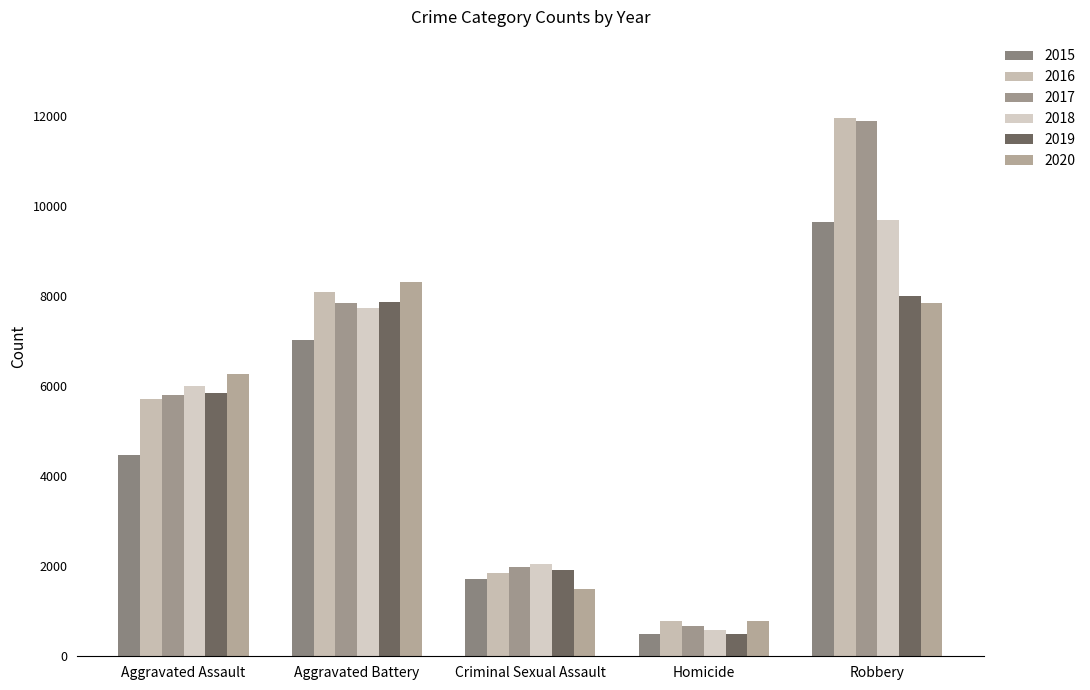

What is the total value across all series at Aggravated Assault?

34094